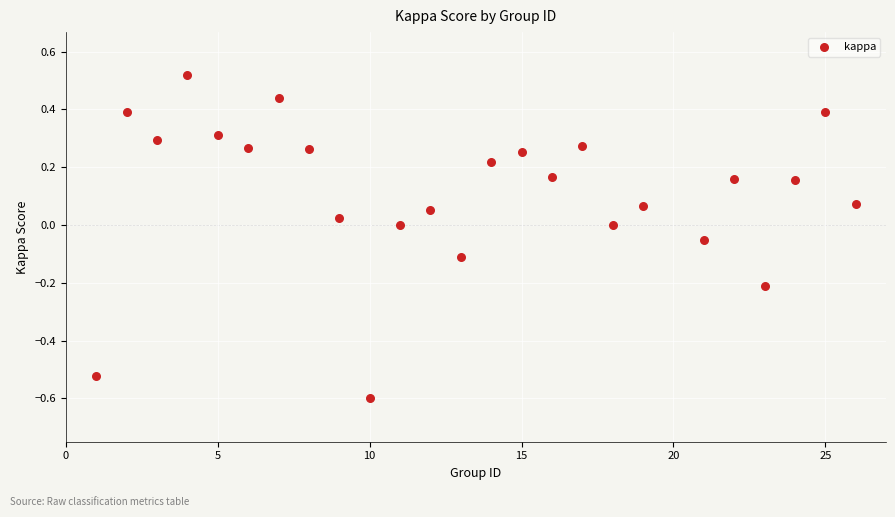

What is the range of Y values (max minus min)?

1.1